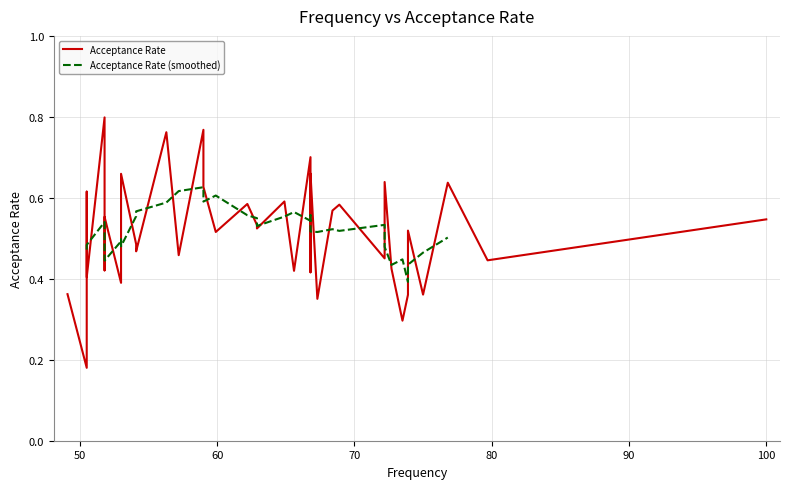

What is the difference between the values at 49.1 and 62.9?

0.2